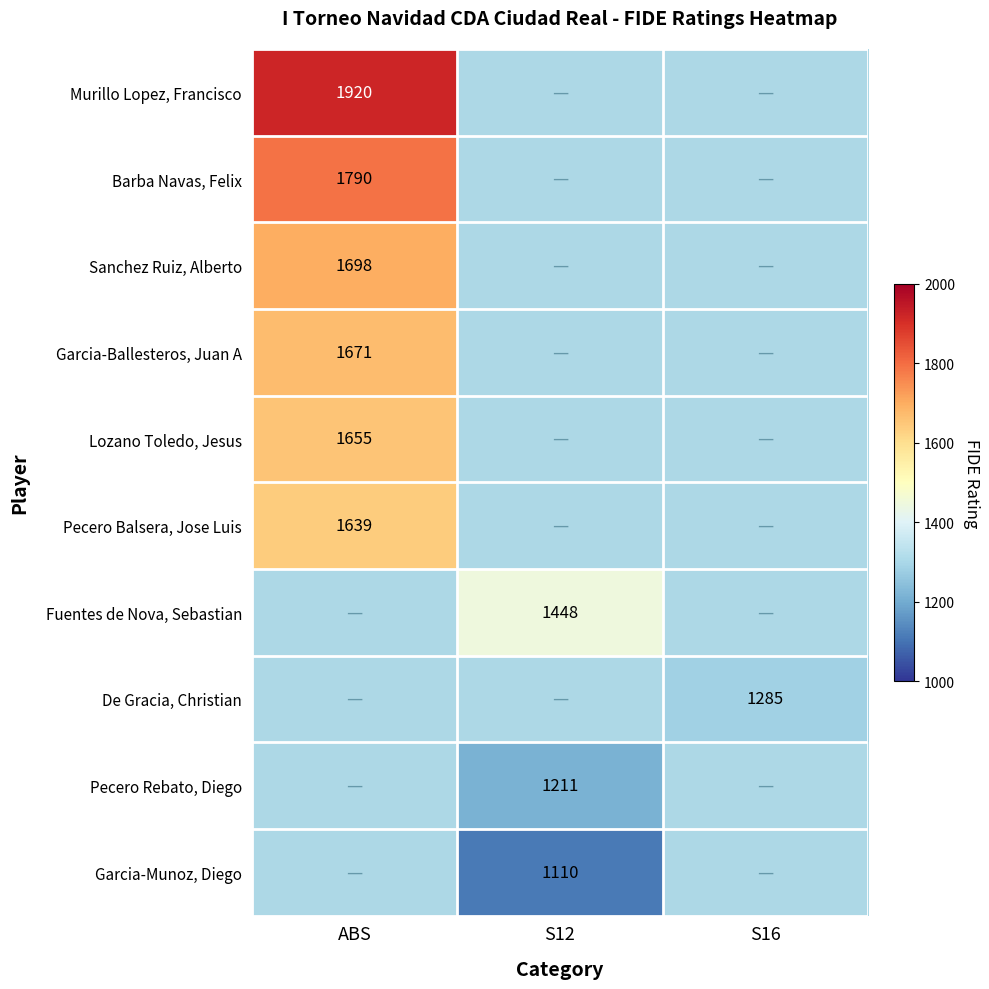

The value of De Gracia, Christian at S16 is 1285. True or false?

True